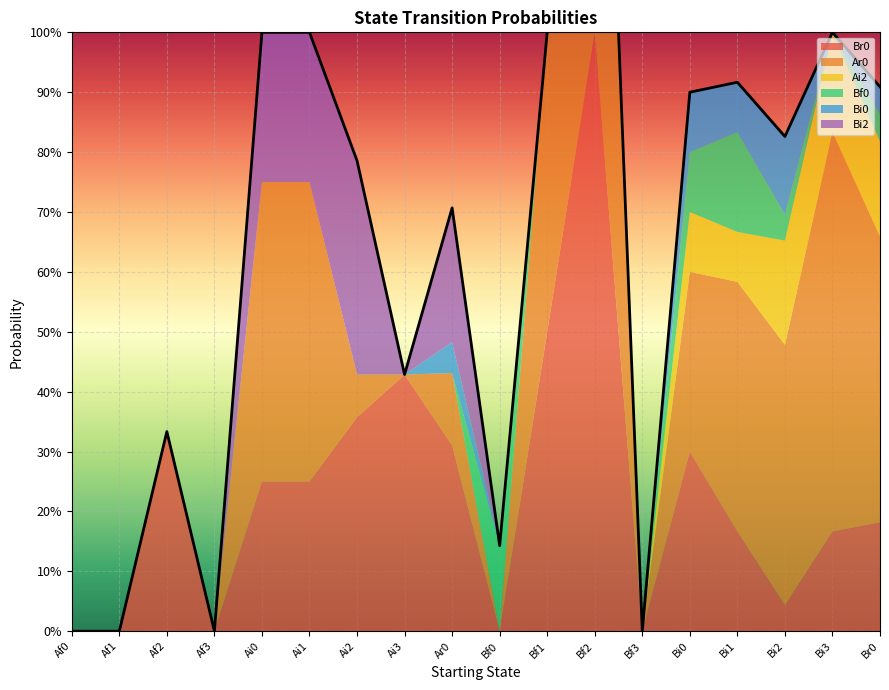

In Bi0, how many points are higher than both neighbors (excluding endpoints)?

3